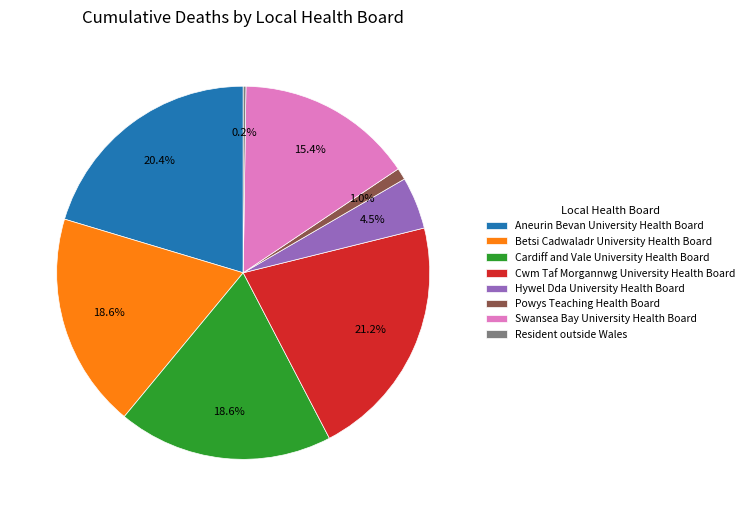

To the nearest percent, what percentage of the pie is Aneurin Bevan University Health Board?

20%